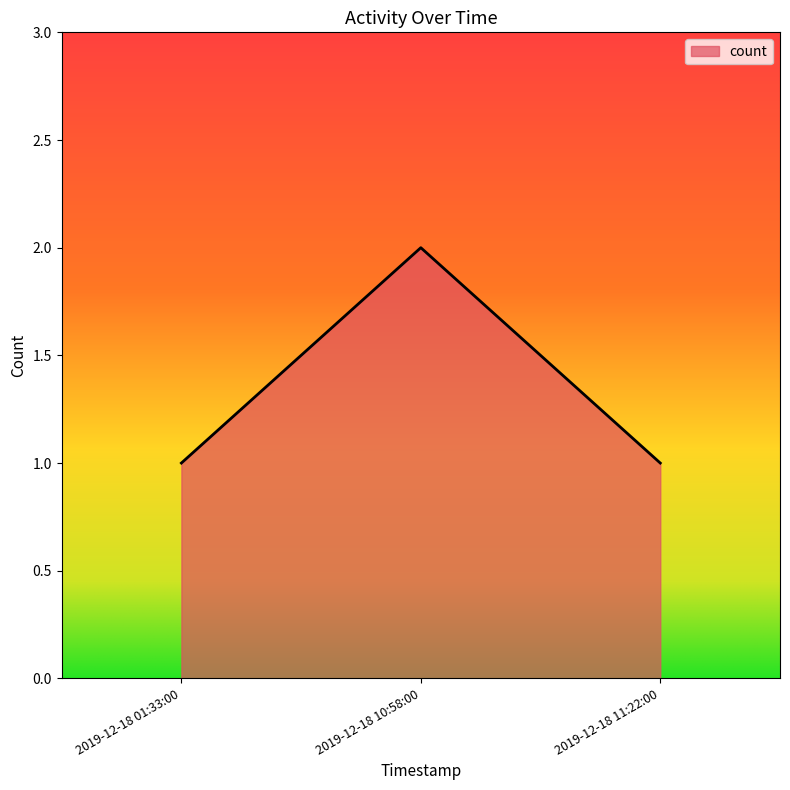

The chart shows a value of 3 at 2019-12-18 10:58:00. True or false?

False